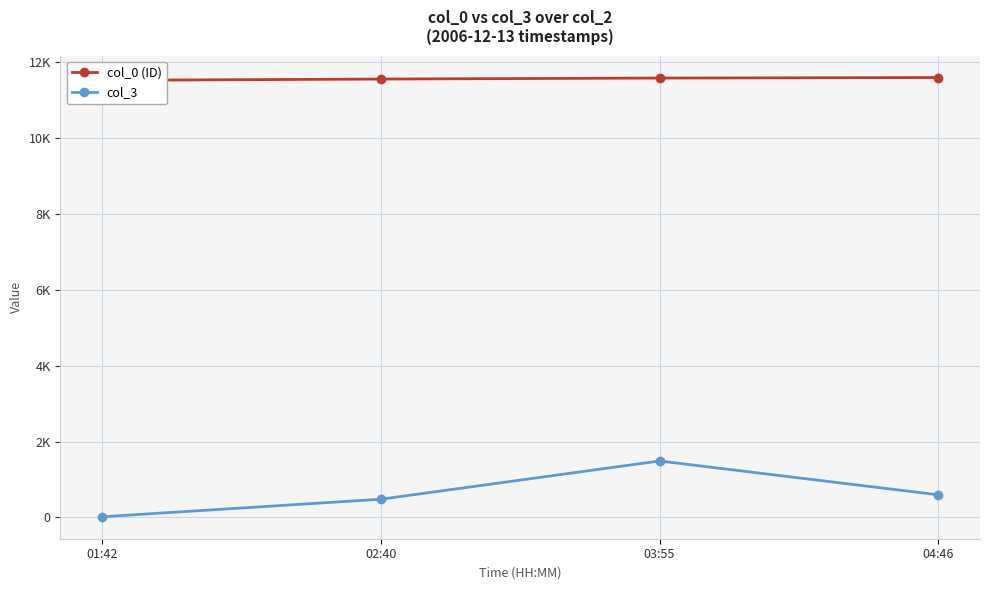

Rank the series by their maximum value, from lowest to highest.

col_3, col_0 (ID)